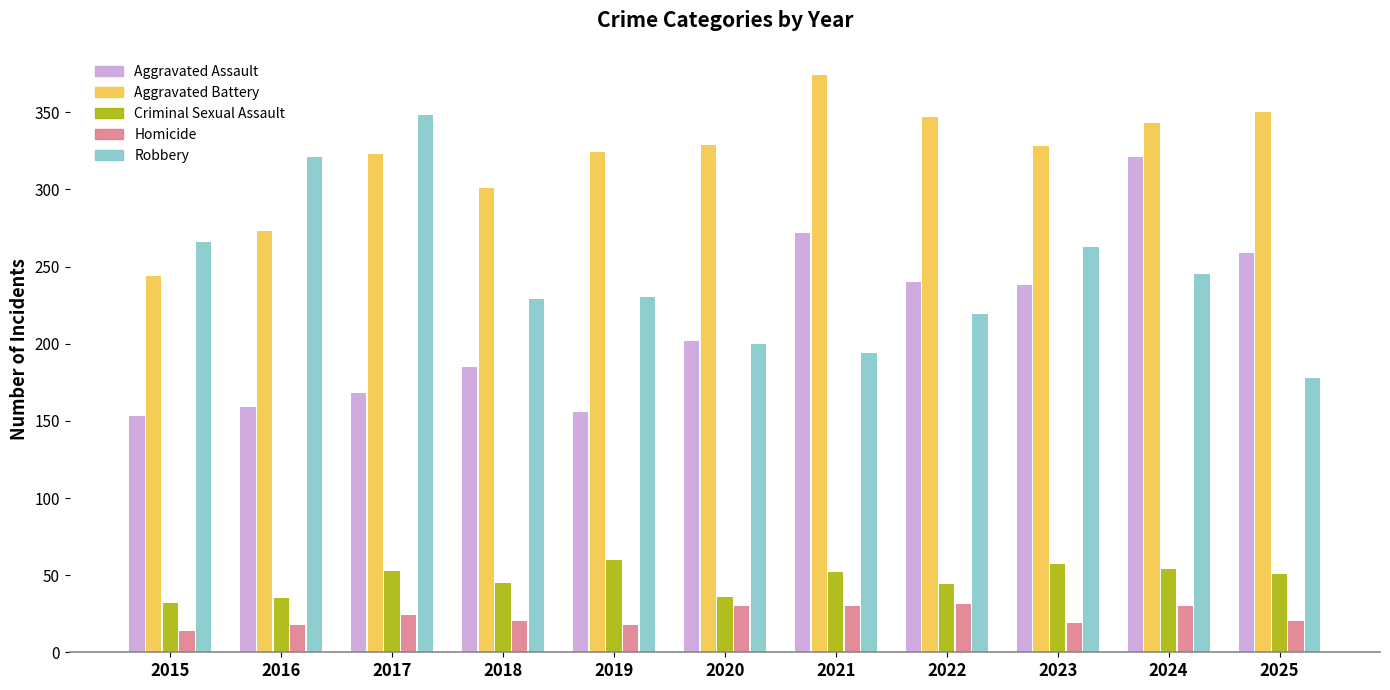

Rank the series by their maximum value, from highest to lowest.

Aggravated Battery, Robbery, Aggravated Assault, Criminal Sexual Assault, Homicide